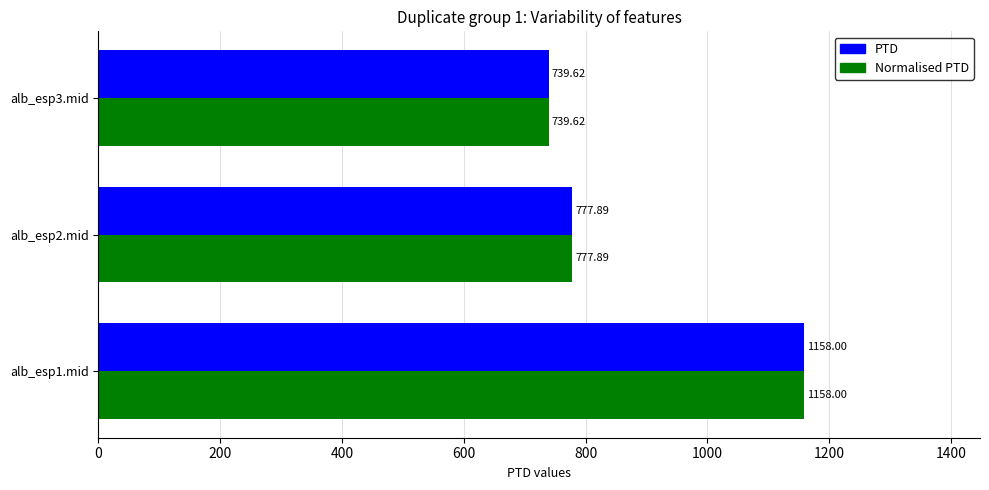

Count the number of data series in this chart.

2